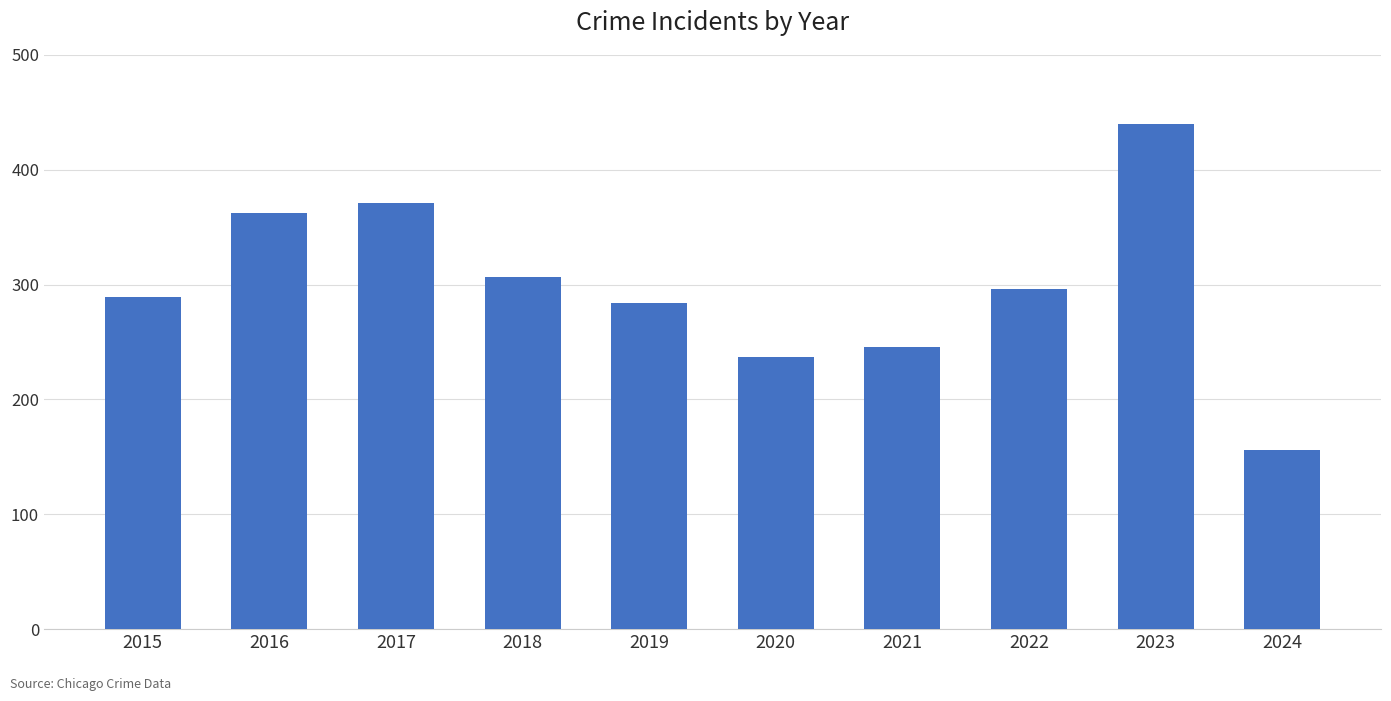

Reading right to left, transcribe all the data shown in this chart.

2024=156	2023=440	2022=296	2021=246	2020=237	2019=284	2018=307	2017=371	2016=362	2015=289